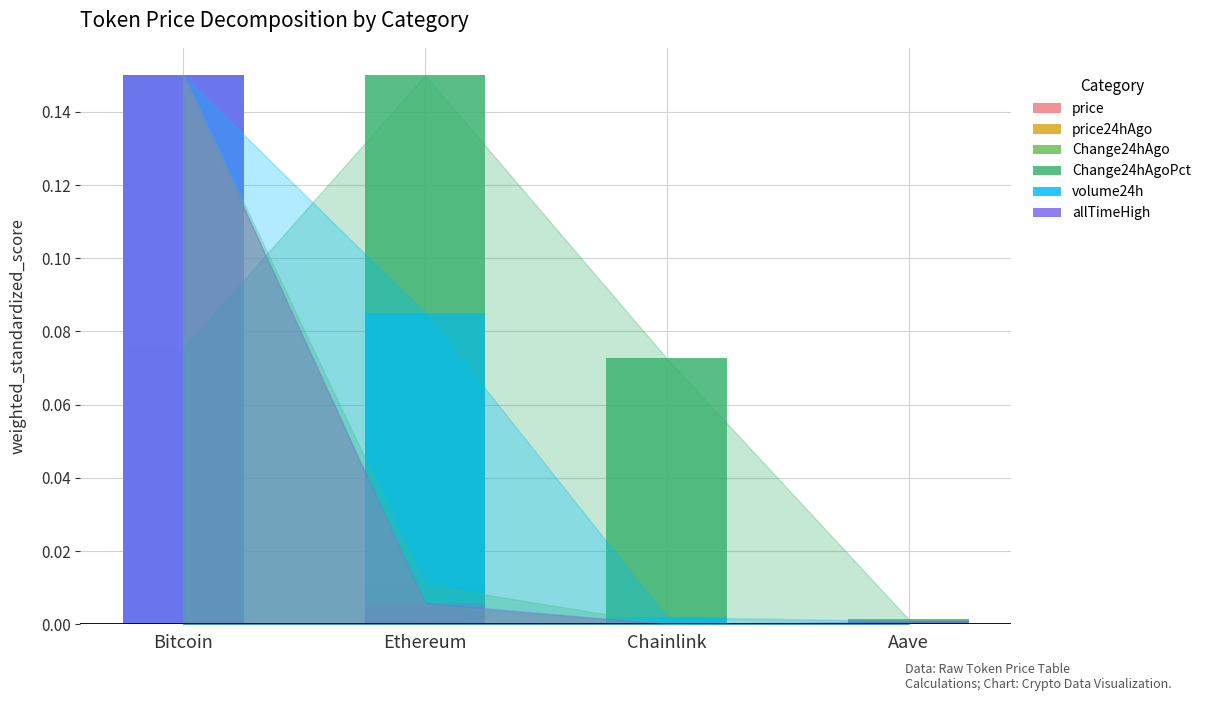

Which series has the widest spread of values?

Change24hAgo